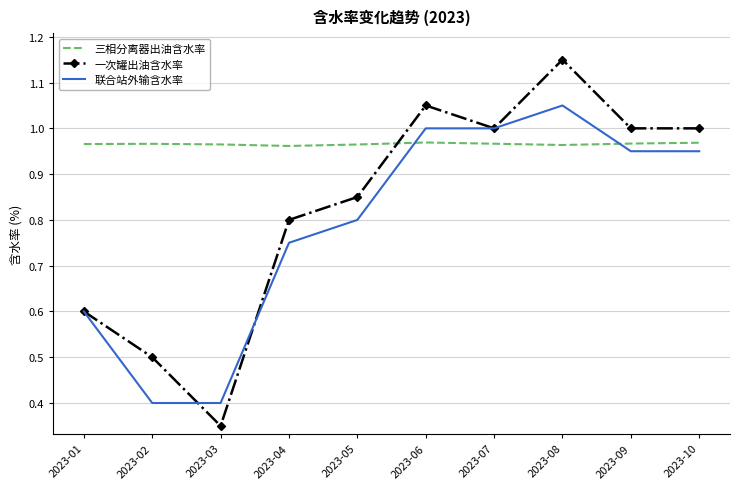

List the series in order of their peak value, highest first.

一次罐出油含水率, 联合站外输含水率, 三相分离器出油含水率